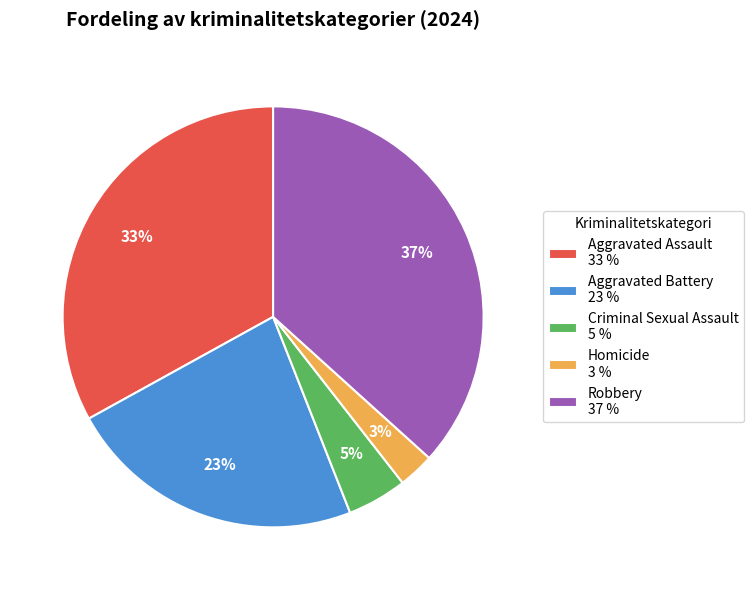

Combined, do Aggravated Battery and Homicide account for over 50%?

No